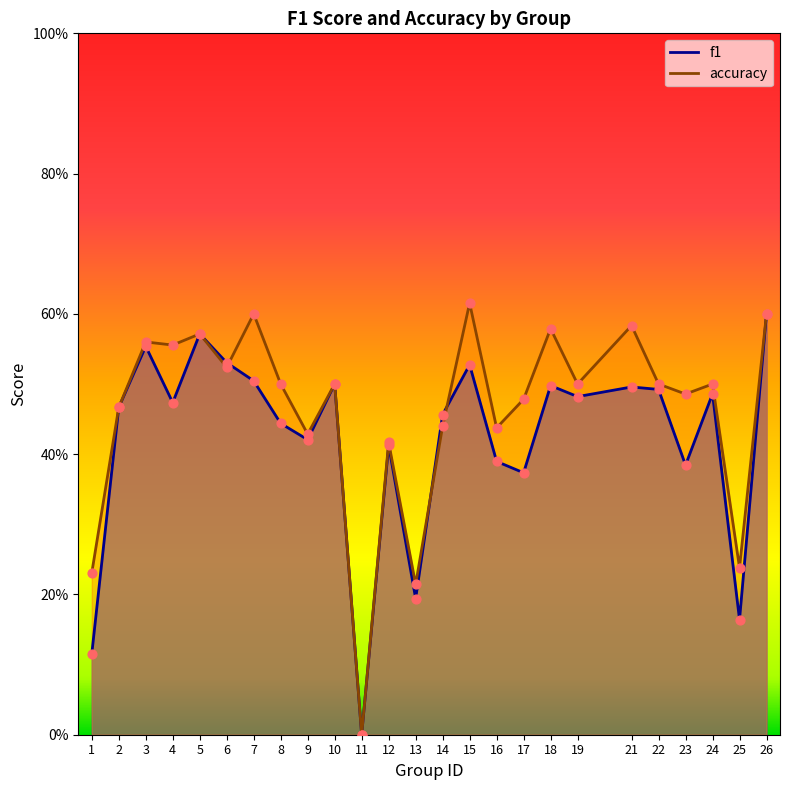

Which series contains the highest Y value?

accuracy